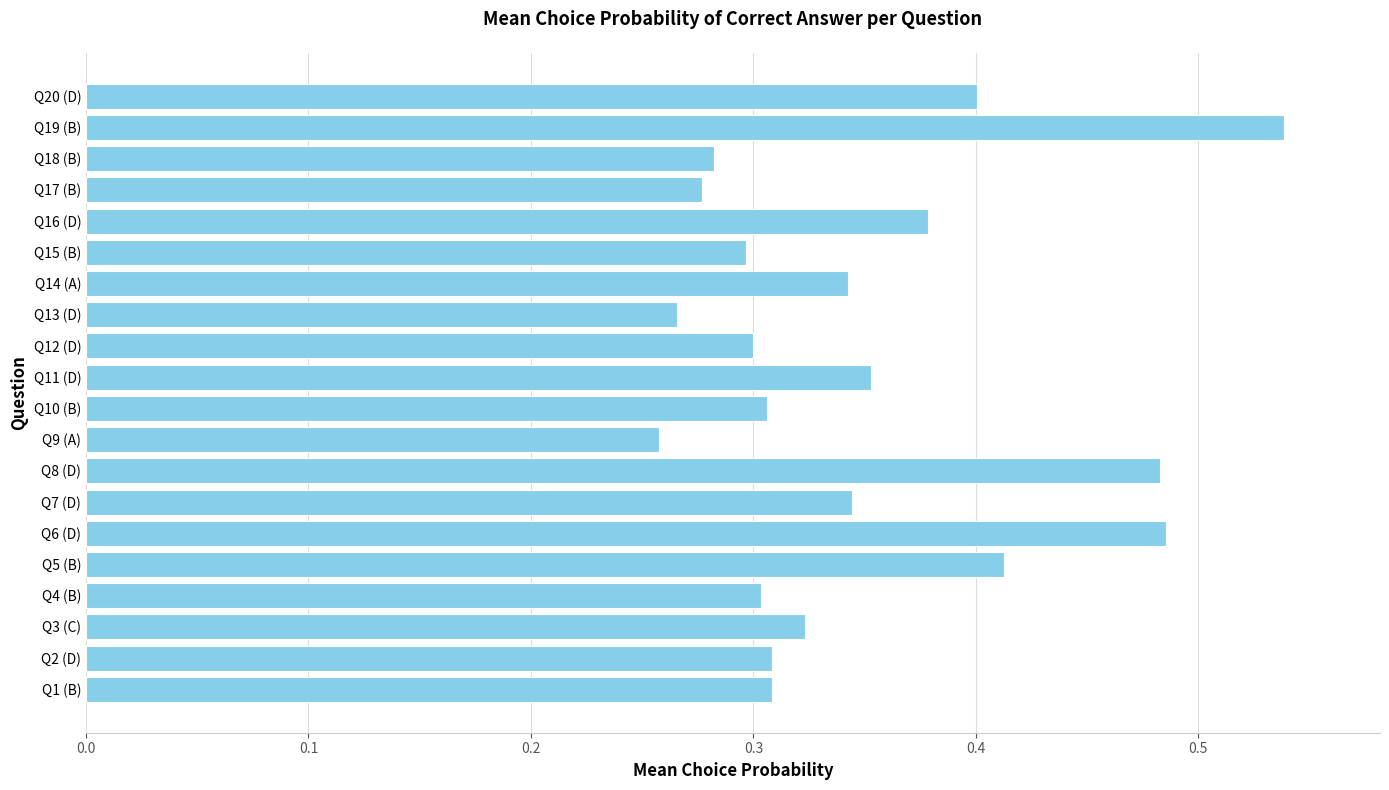

Is it true that the value at Q6 (D) is 0.7?

False